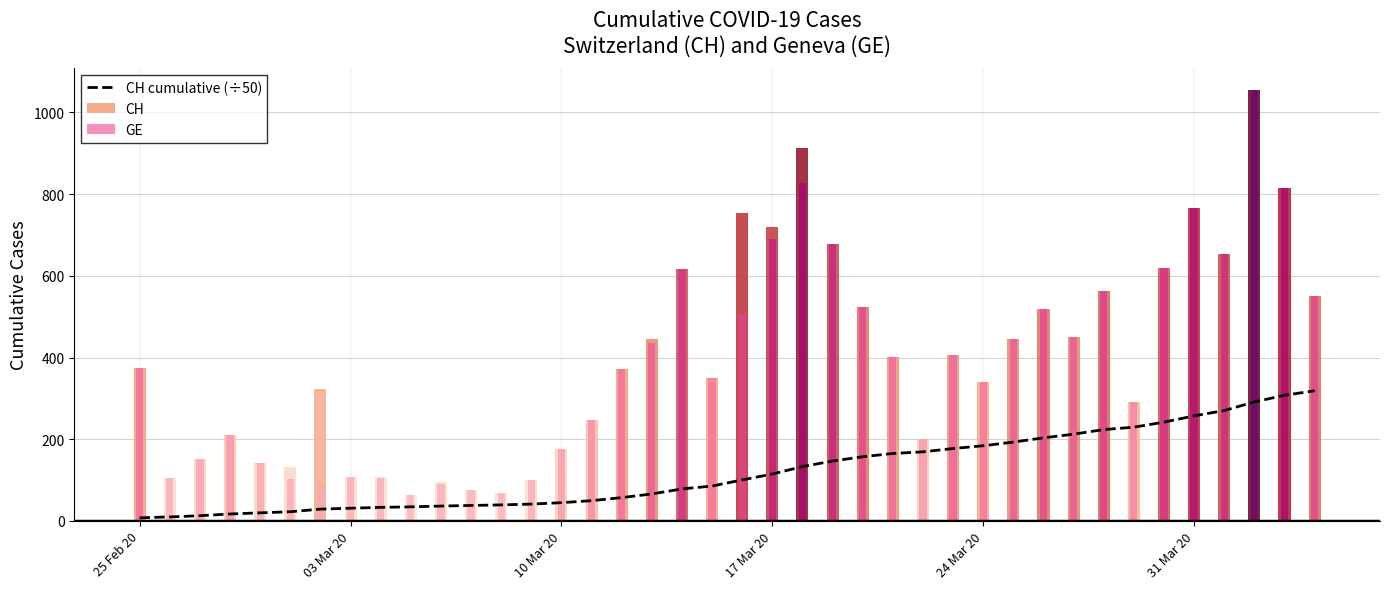

How many data points are above 100?

20